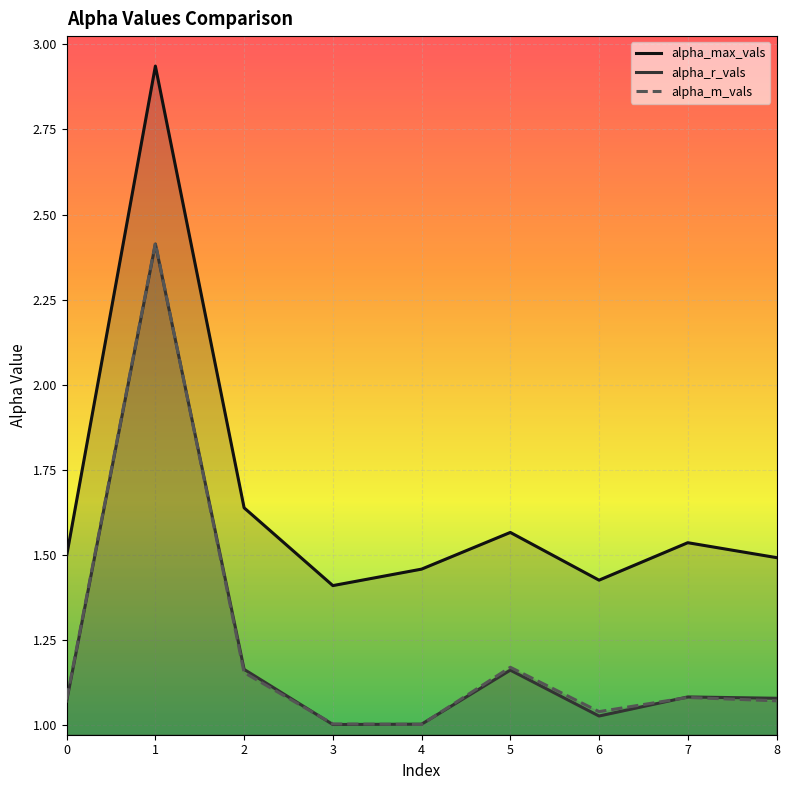

How many data points does each series have?

9